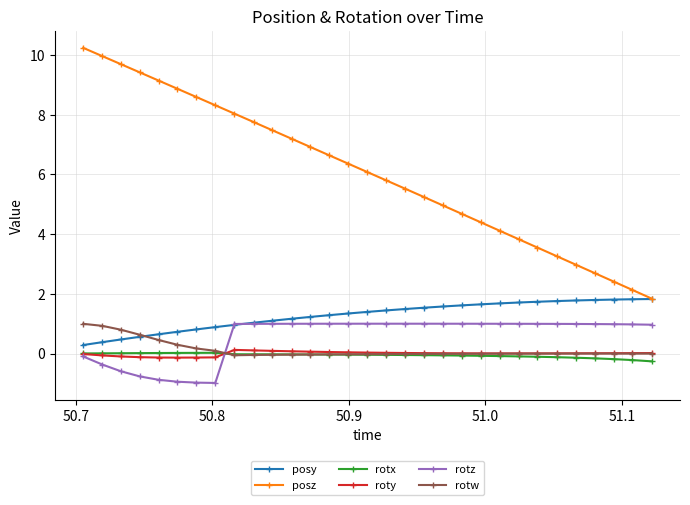

Which series has the largest range (max minus min)?

posz